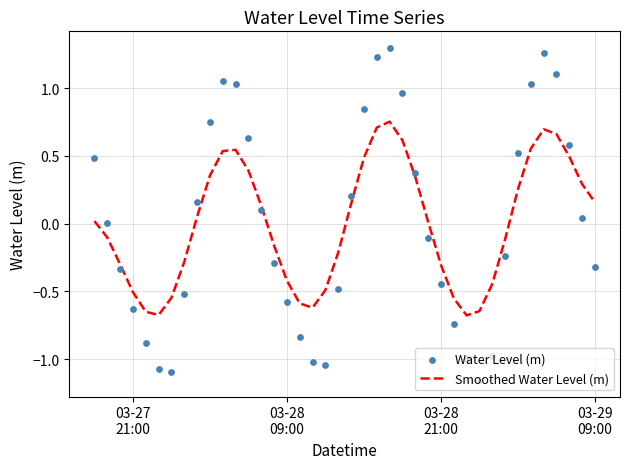

What is the minimum value for Smoothed Water Level (m)?

-0.7